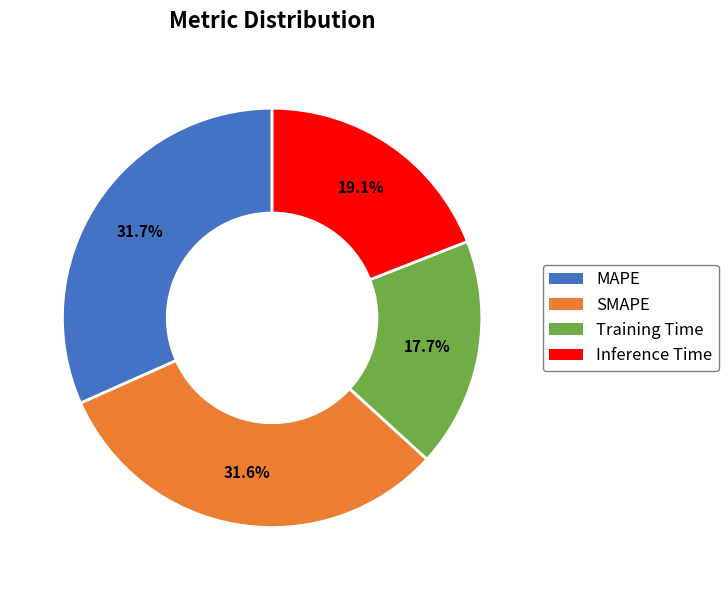

How much of the chart is everything except SMAPE?

68.4%